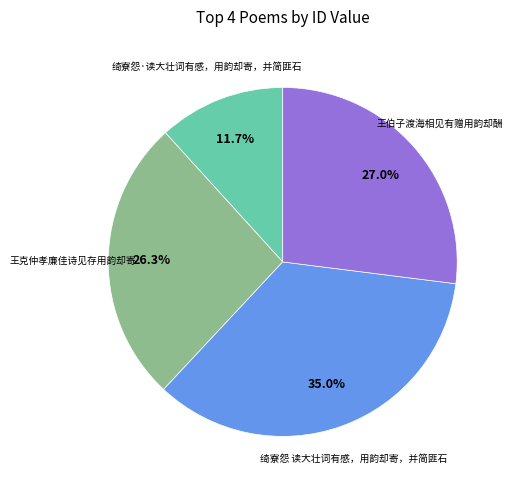

Is there a majority slice in this chart?

No